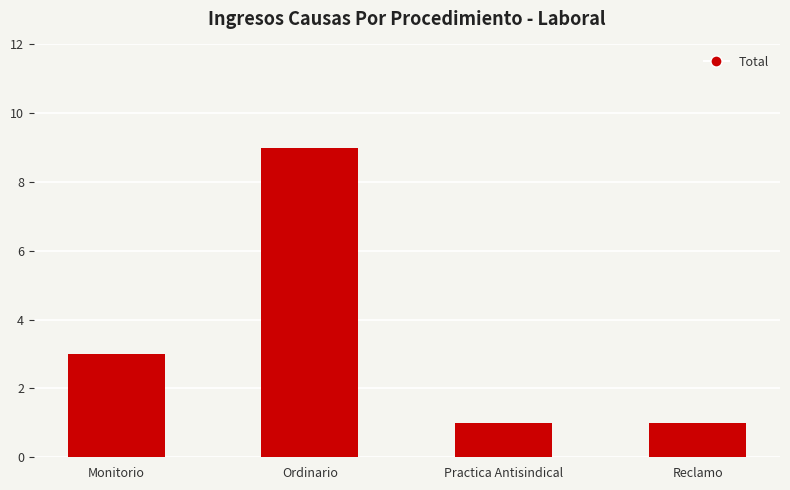

Where is the data nearest to the value 5?

Monitorio